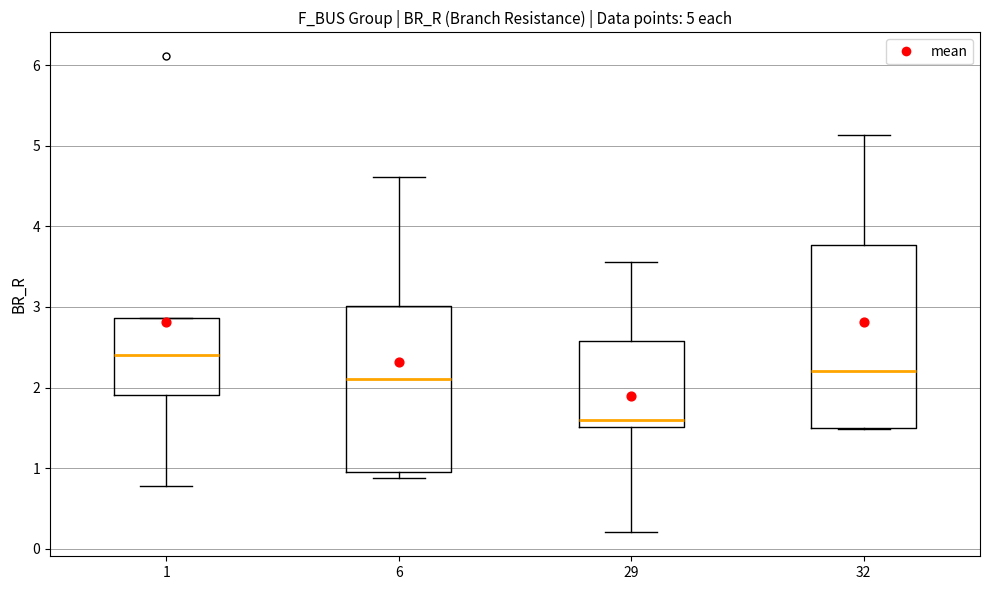

Which box has the lowest median line?

29